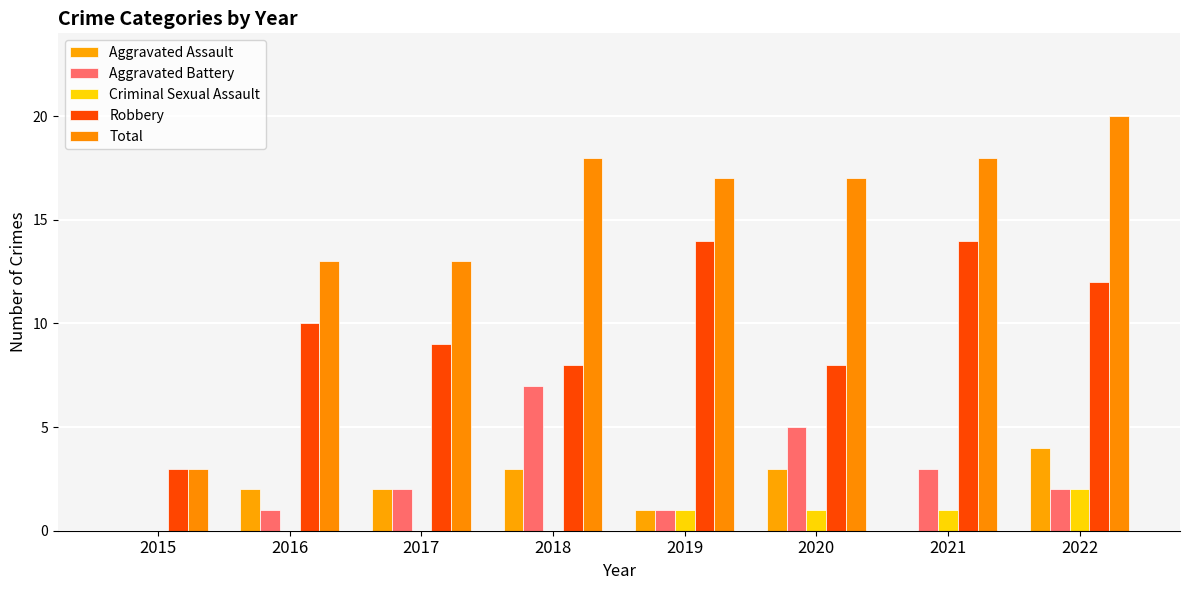

At which category does the chart reach its minimum across all series?

2015